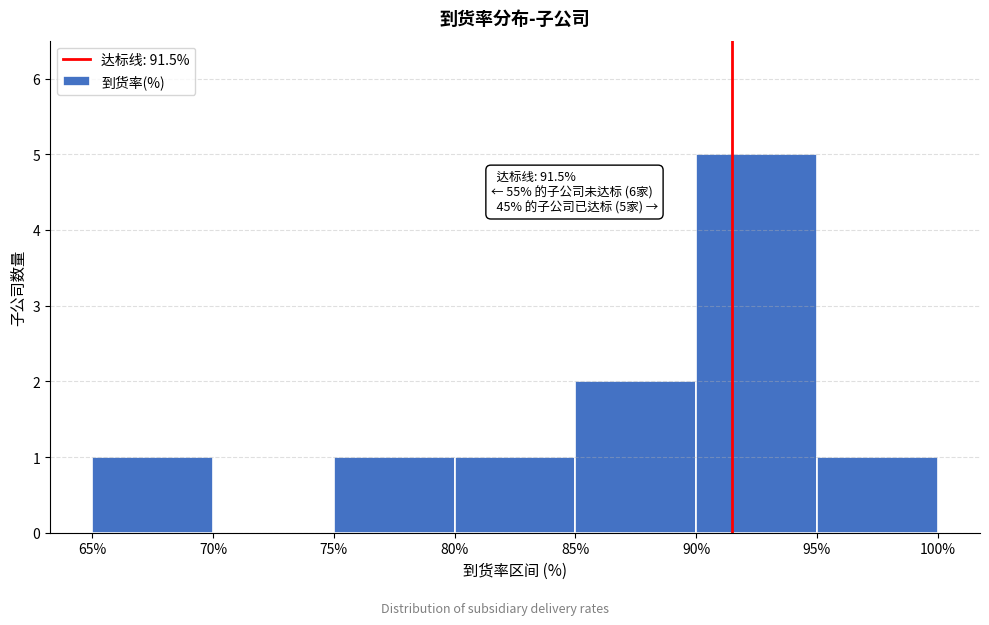

Over which range of the x-axis is the bar tallest?

90% to 95%